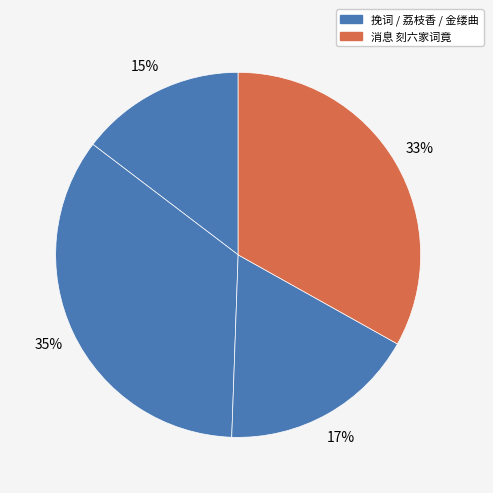

How many slices are in this pie chart?

4